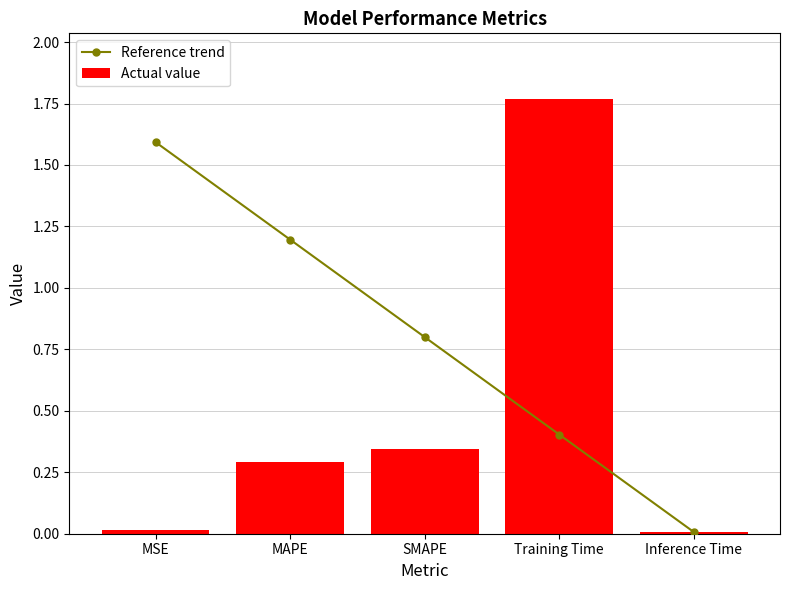

What are all the series names shown in the legend?

Reference trend, Actual value